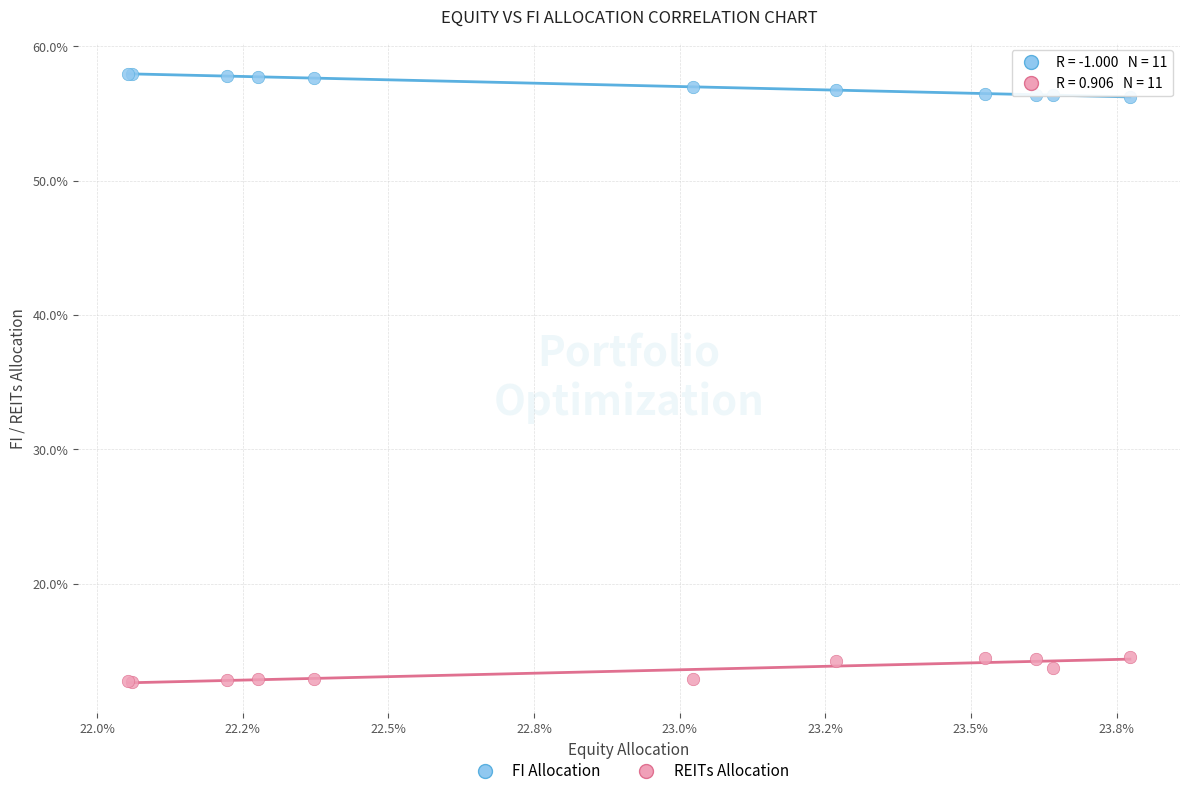

What are all the series names shown in the legend?

FI Allocation, REITs Allocation